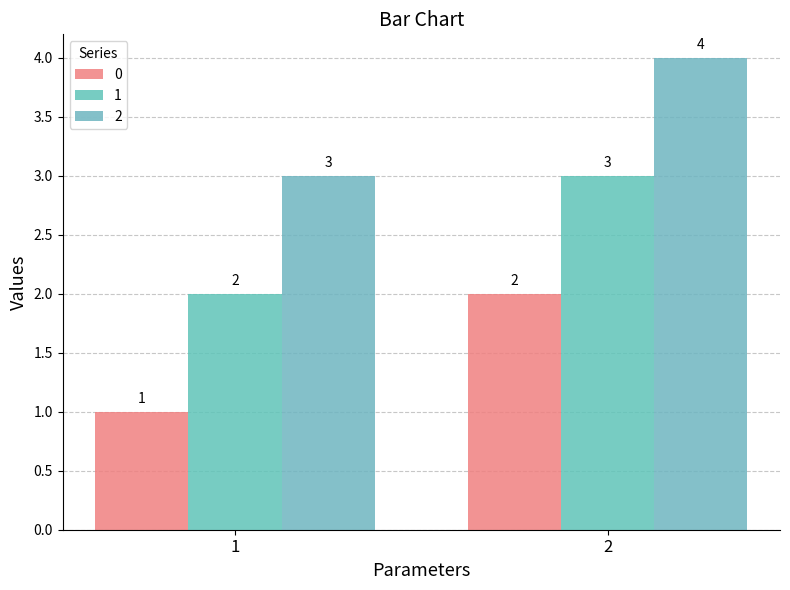

At which label is 2 closest to 3?

1